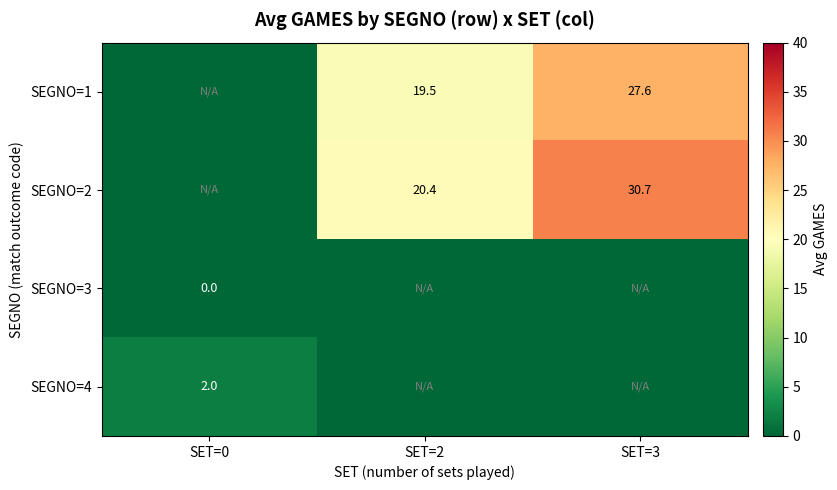

At which category is the sum across all series the highest?

SET=3